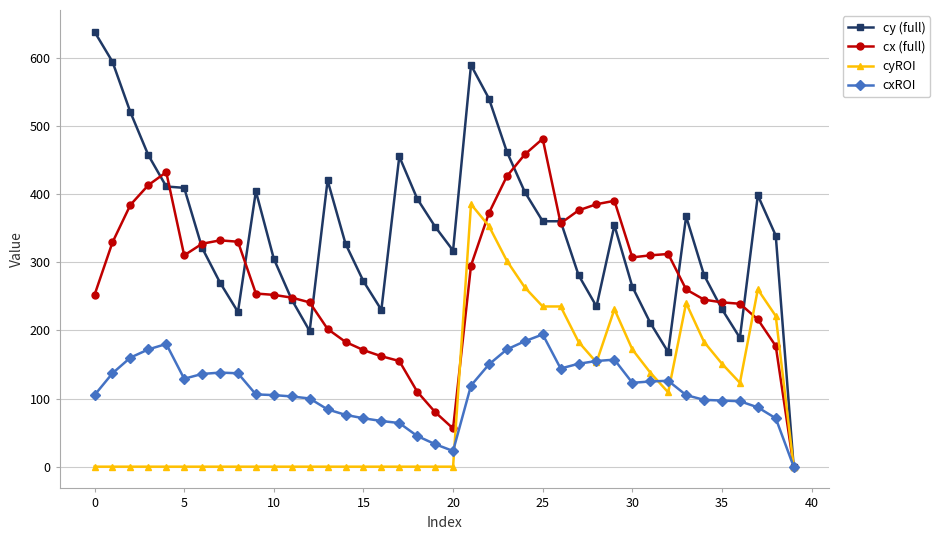

Count the number of categories in the chart.

40